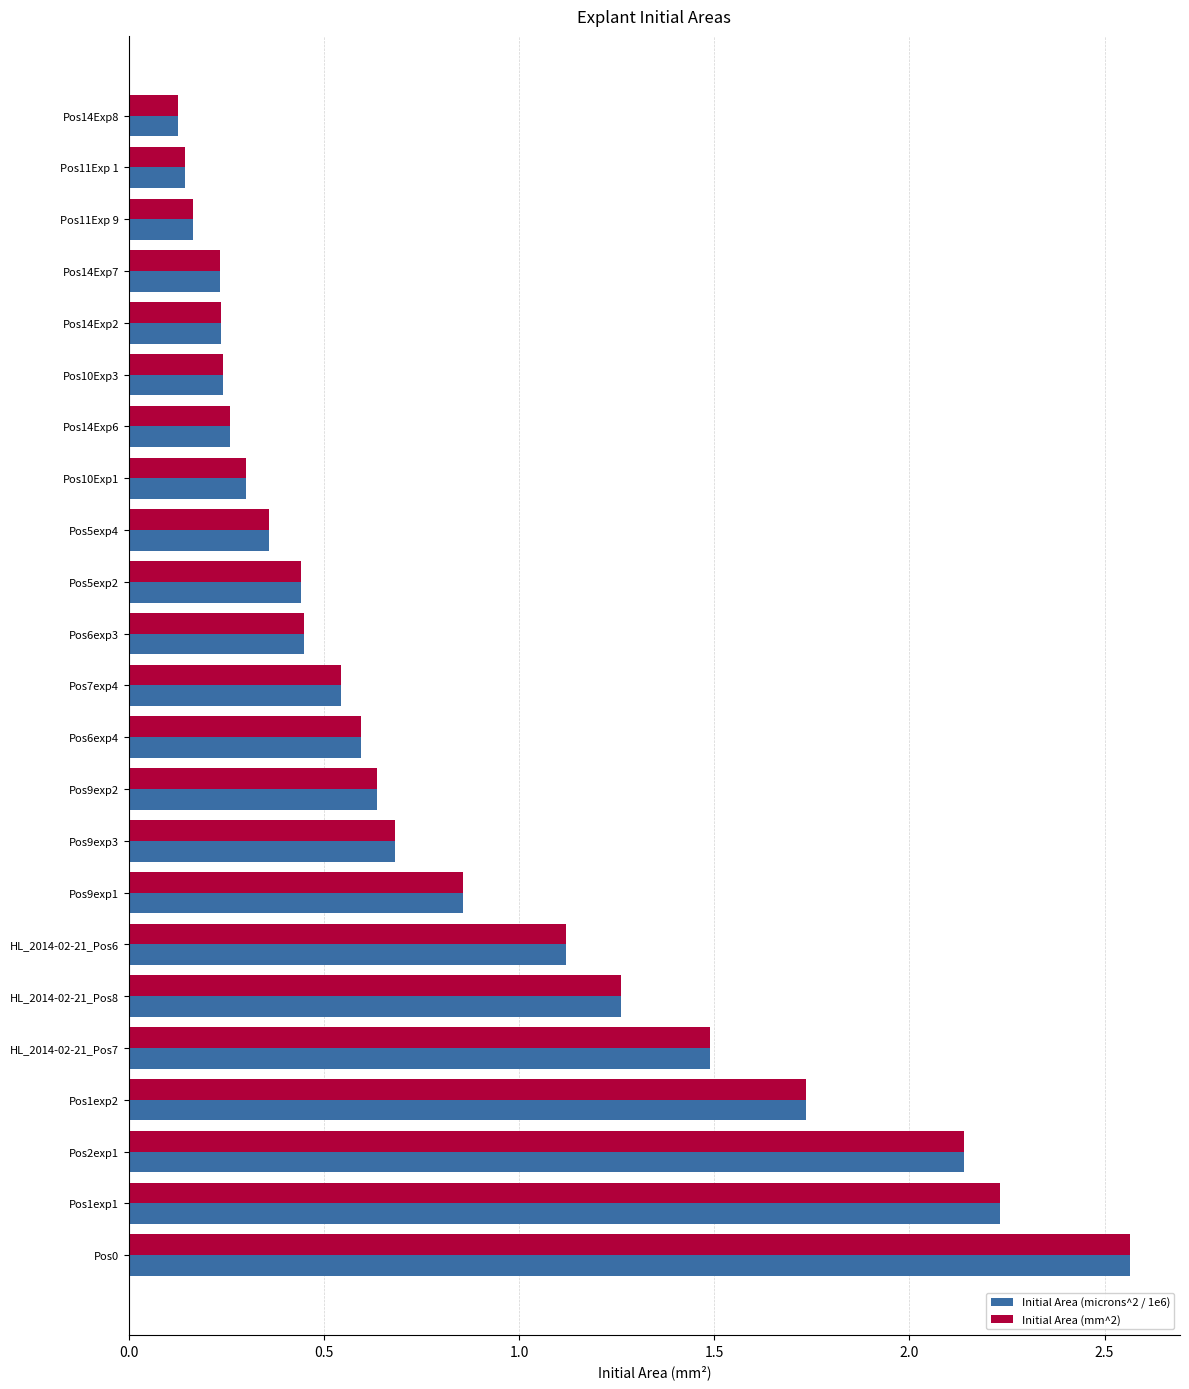

At which category does the chart reach its peak across all series?

Pos0